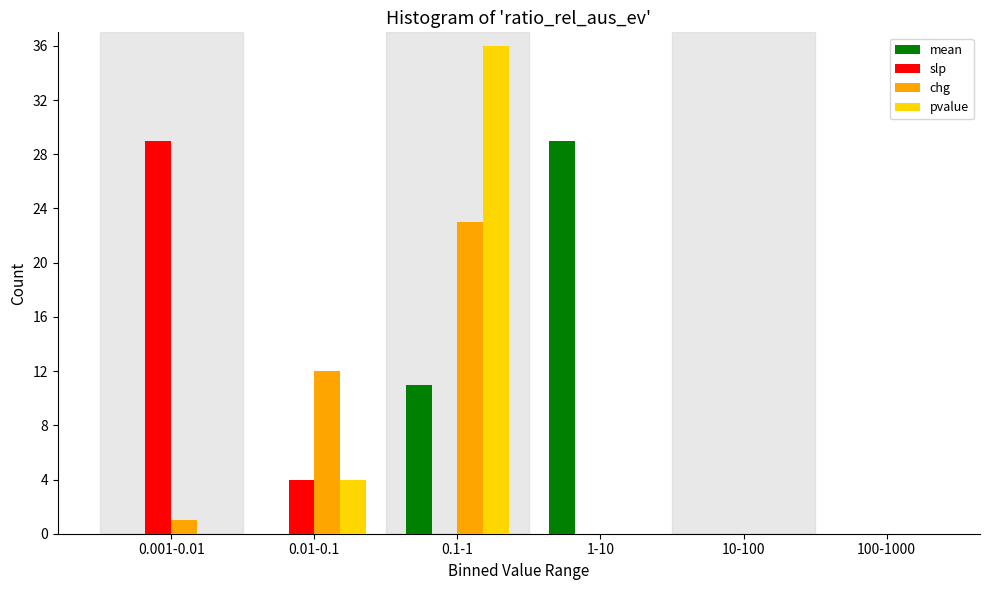

Reading left to right, extract all data points from this chart.

mean: 0.001-0.01=0	0.01-0.1=0	0.1-1=11	1-10=29	10-100=0	100-1000=0
slp: 0.001-0.01=29	0.01-0.1=4	0.1-1=0	1-10=0	10-100=0	100-1000=0
chg: 0.001-0.01=1	0.01-0.1=12	0.1-1=23	1-10=0	10-100=0	100-1000=0
pvalue: 0.001-0.01=0	0.01-0.1=4	0.1-1=36	1-10=0	10-100=0	100-1000=0